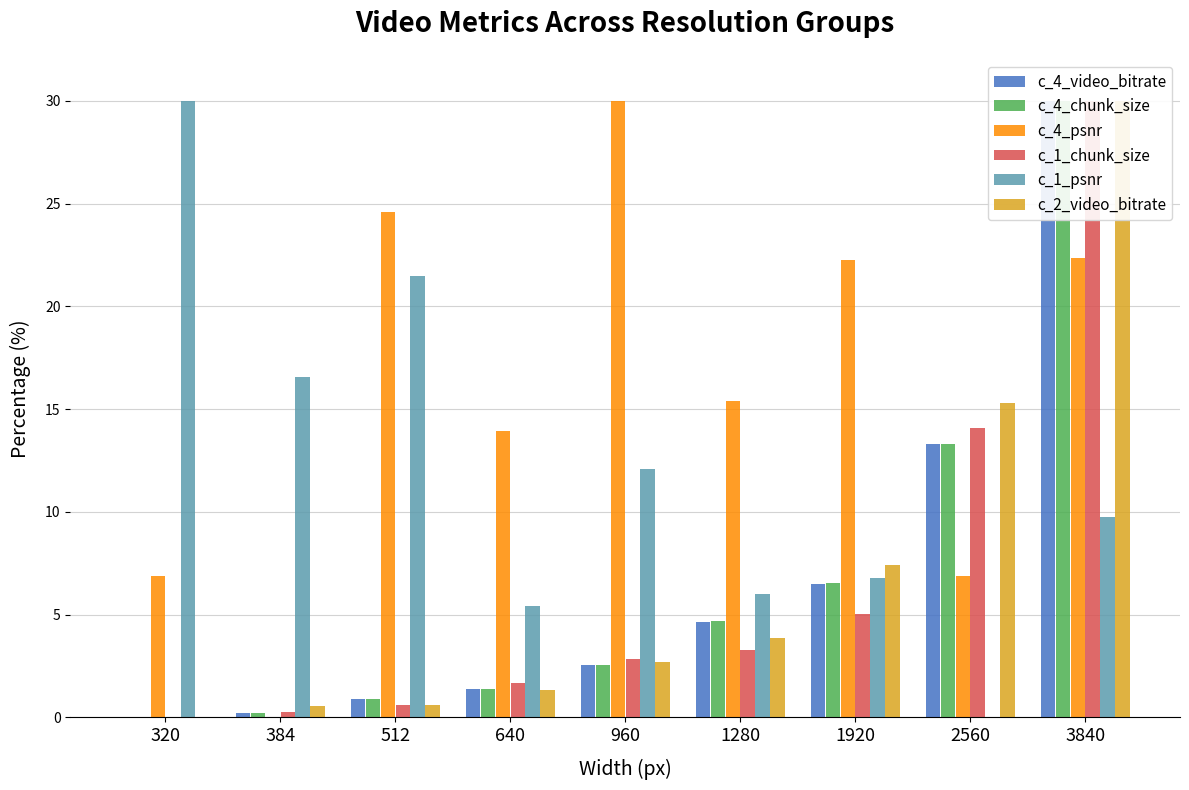

List the series in order of their peak value, lowest first.

c_4_video_bitrate, c_4_chunk_size, c_4_psnr, c_1_chunk_size, c_1_psnr, c_2_video_bitrate